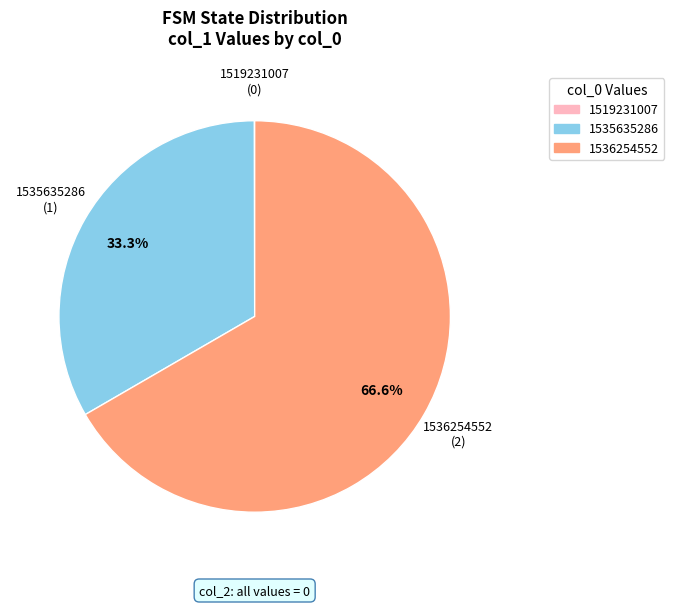

Approximately how many times larger is the value at 1535635286 compared to 1536254552?

0.5